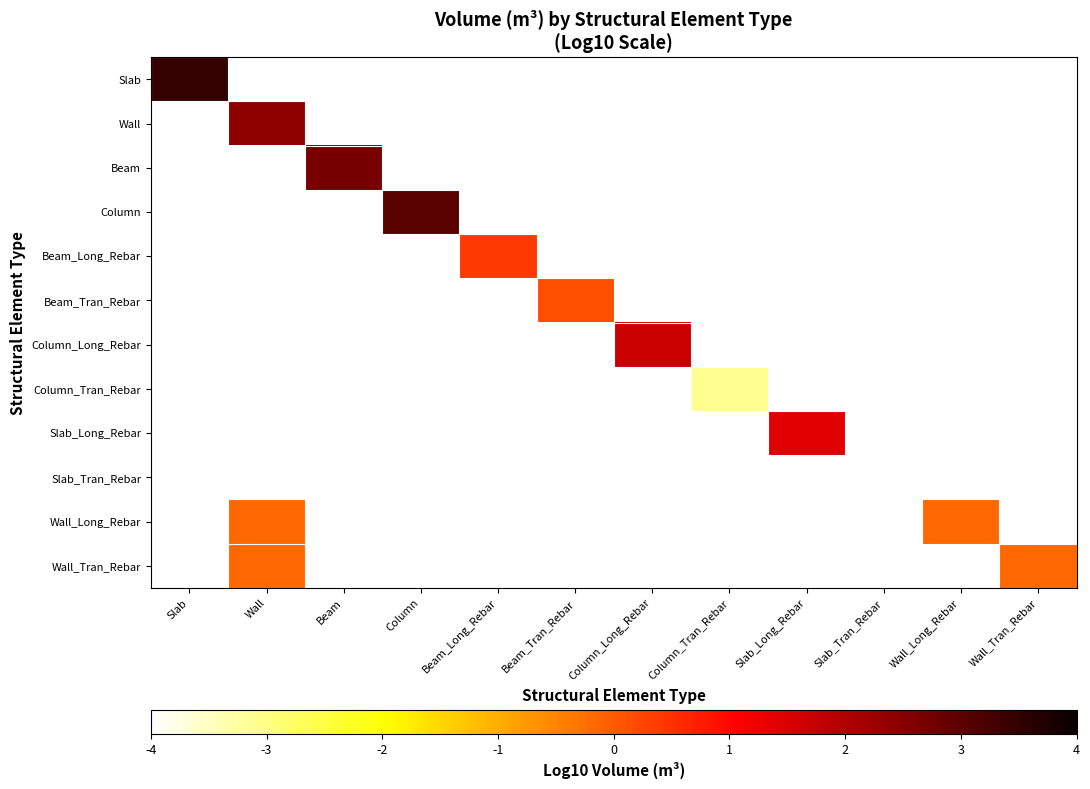

Is the value of Wall at Beam_Tran_Rebar greater than the value of Slab at Wall?

No